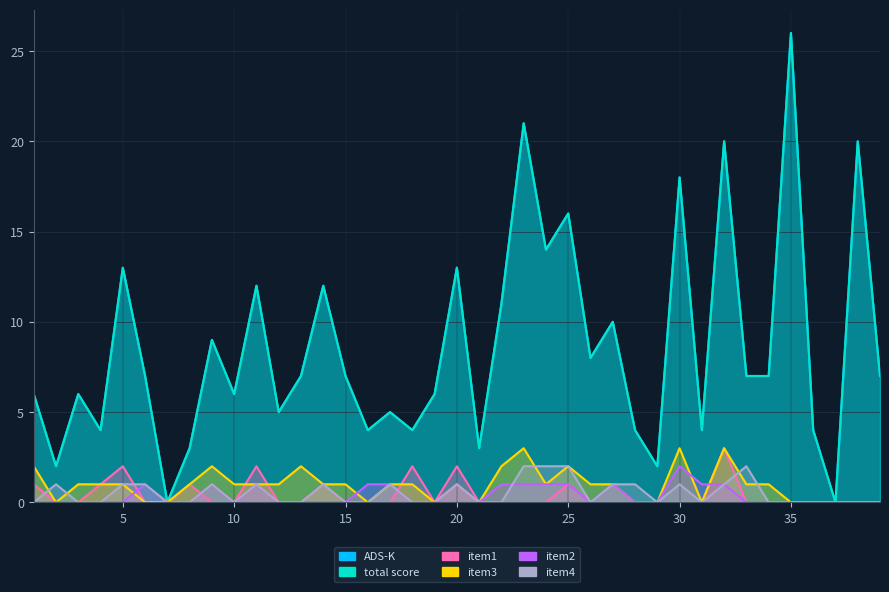

Which category has the highest value in the item4 series?

23